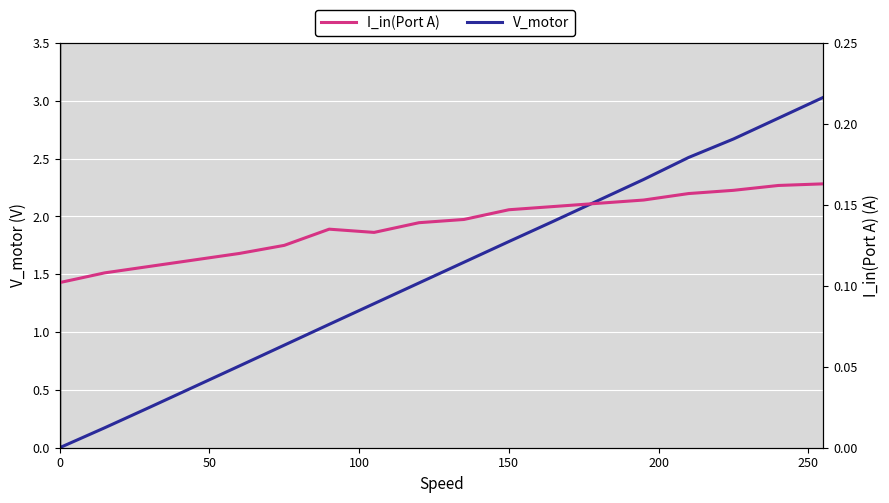

Does the chart display data point markers on the line(s)?

No